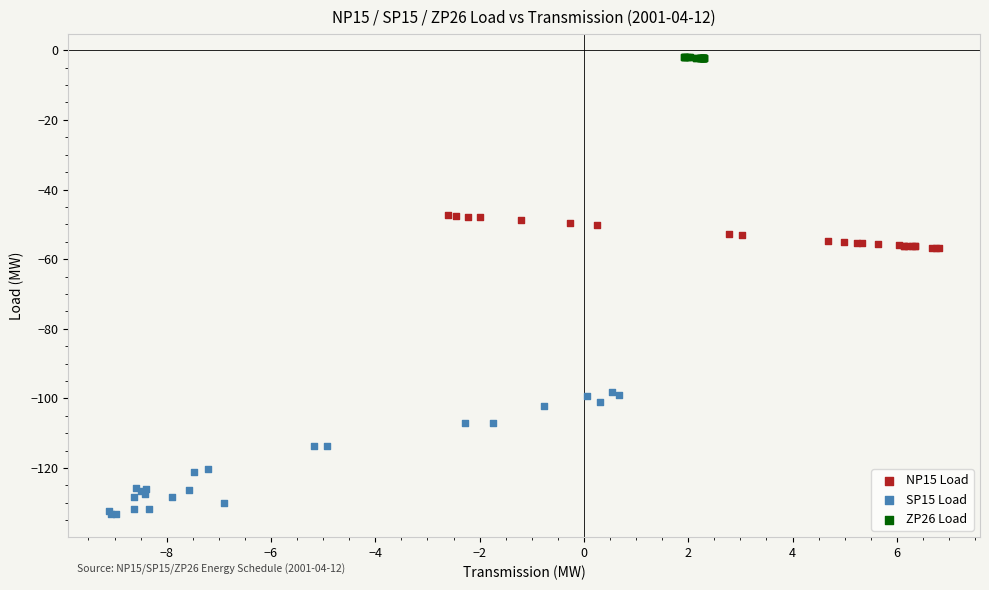

Which series contains the lowest Y value?

SP15 Load